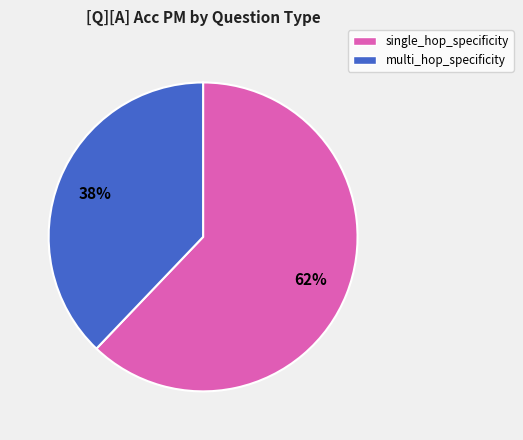

Is the sum of multi_hop_specificity and single_hop_specificity greater than half?

Yes